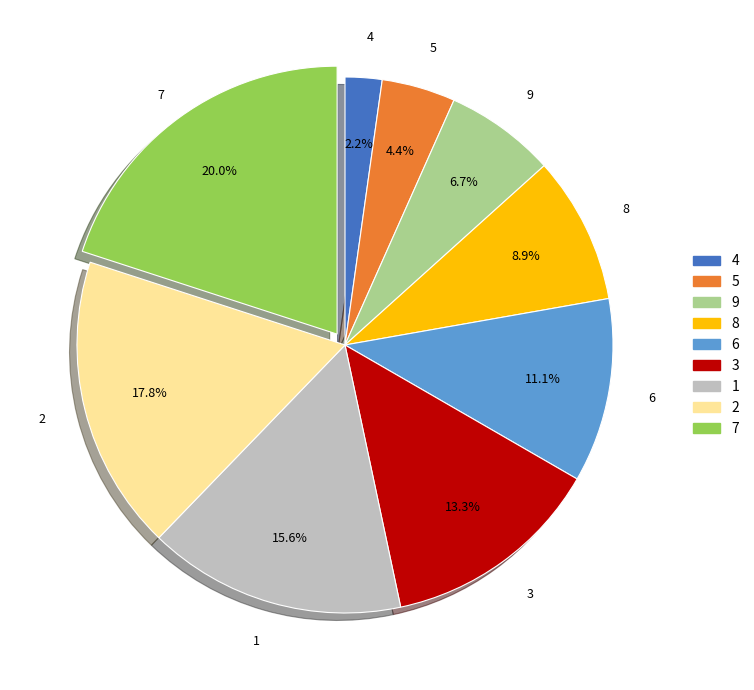

What percentage is the 9 slice, to the nearest percent?

7%